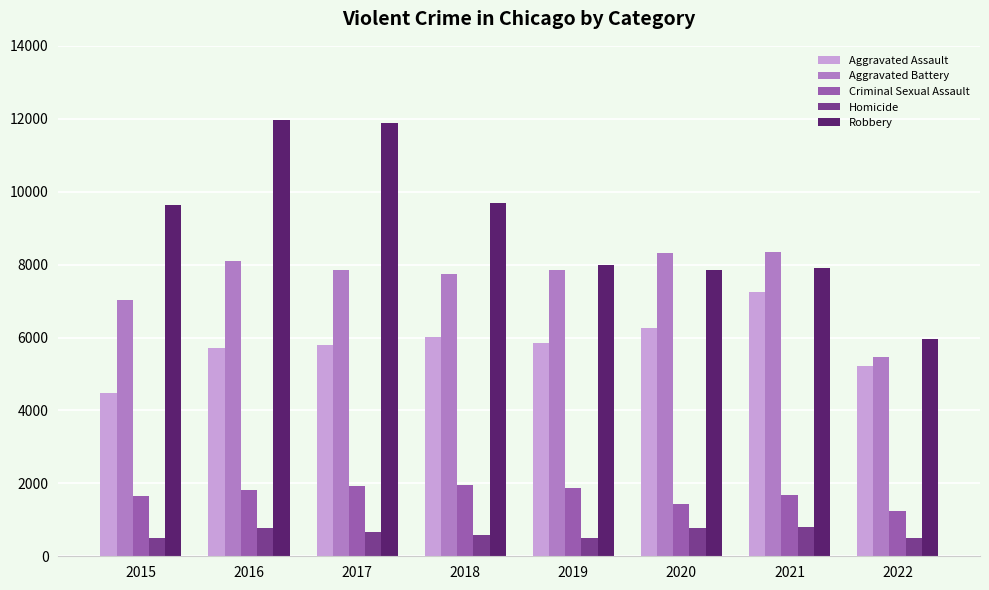

Which series has the largest total across all categories?

Robbery